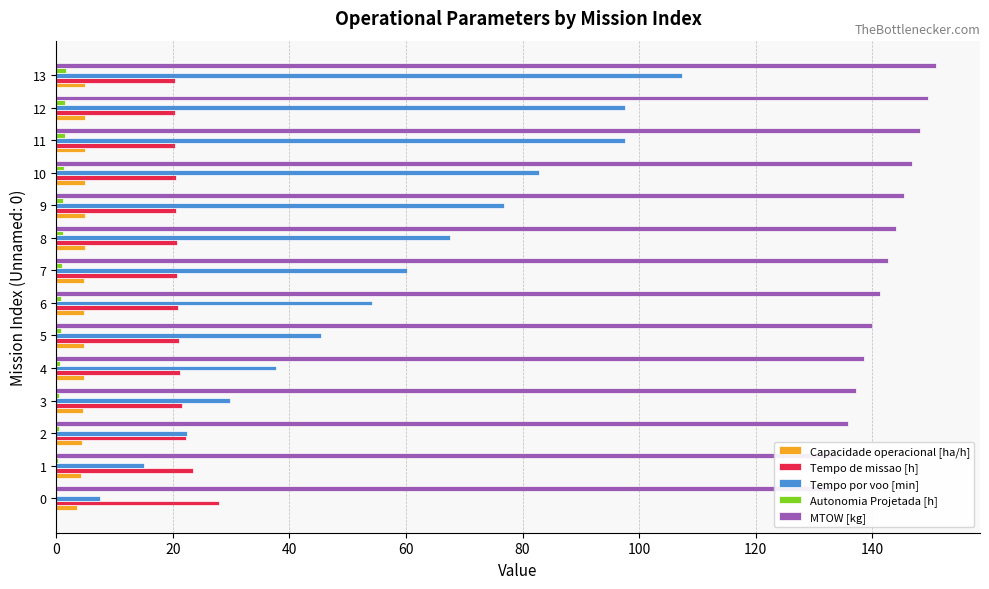

What is the value of the Tempo de missao [h] bar at the 5th from the left?

21.2